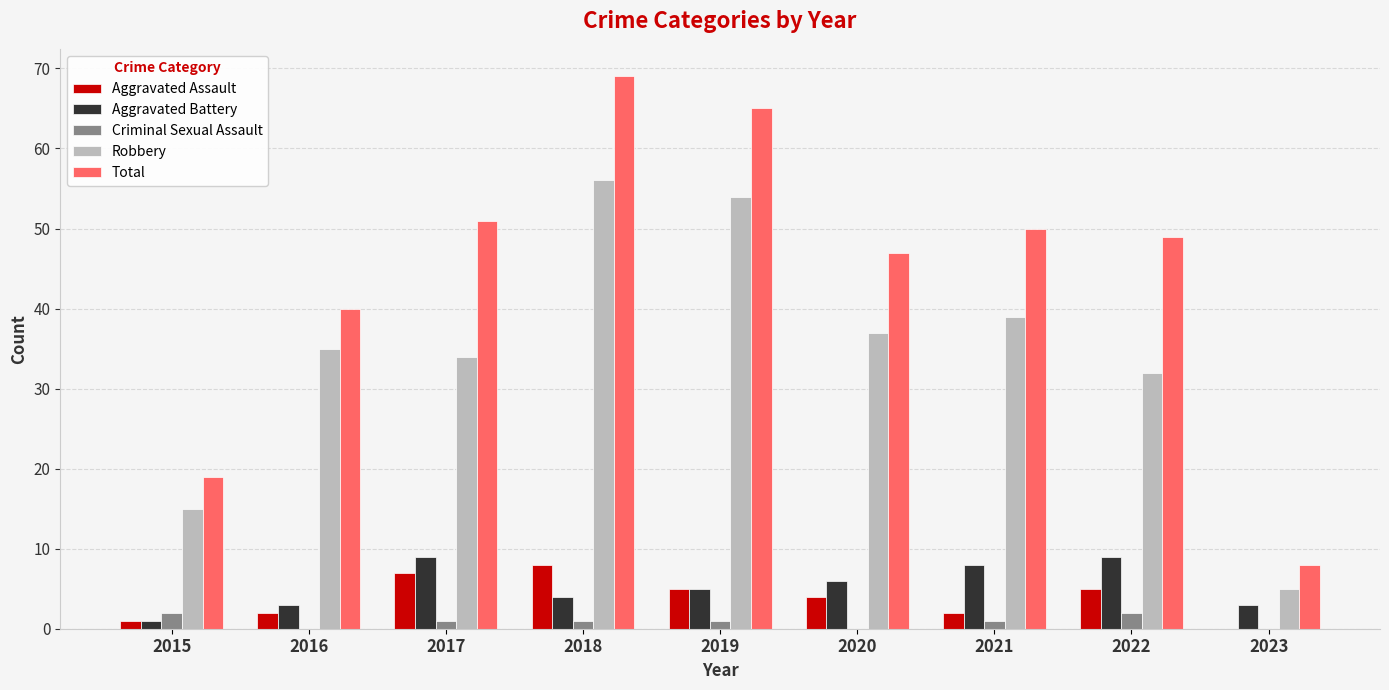

The value of Aggravated Battery at 2019 is 2. True or false?

False